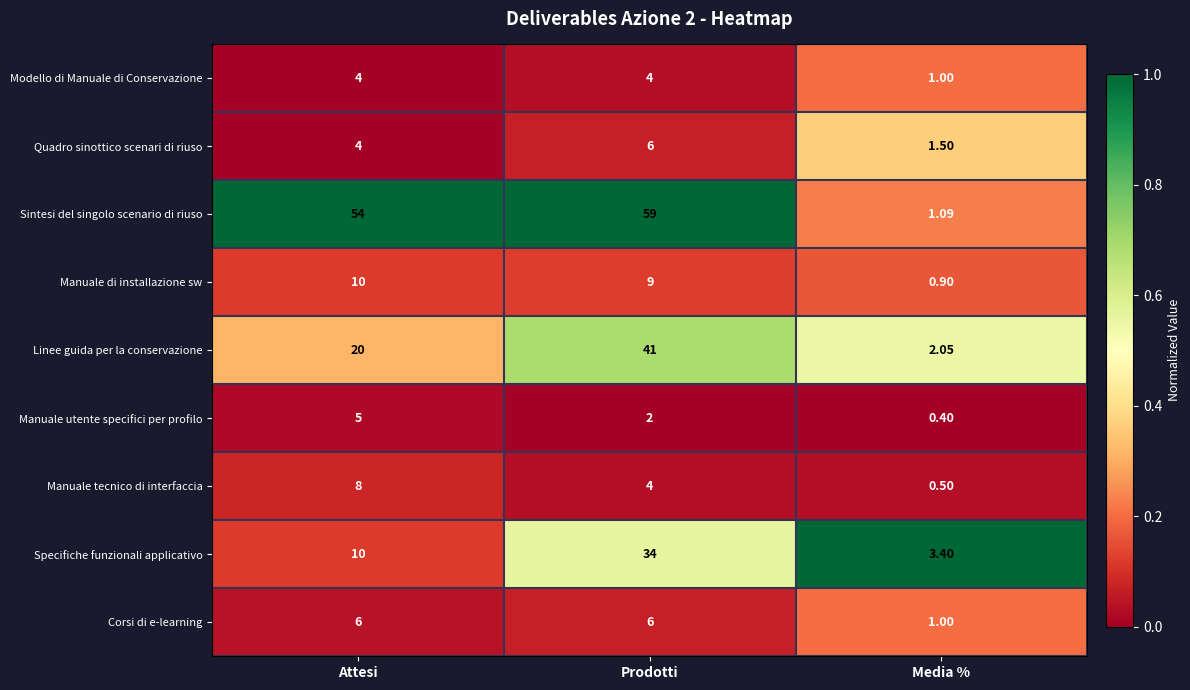

Where is Modello di Manuale di Conservazione nearest to the value 2?

Media %